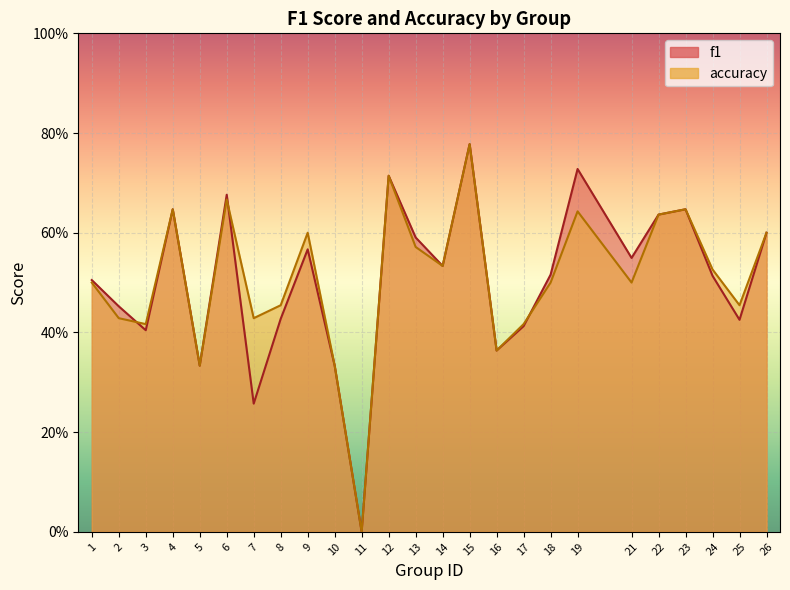

What is the value of the accuracy point at the 14th from the left?

0.5